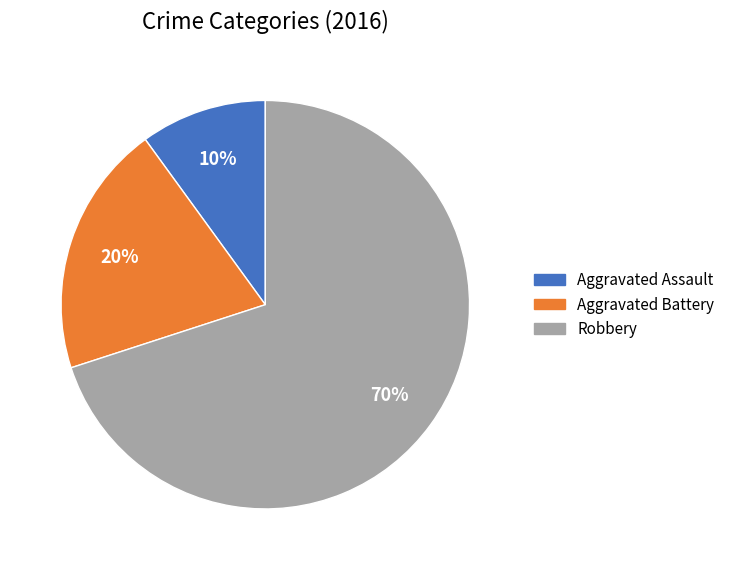

Which category has the smallest portion of the pie?

Aggravated Assault